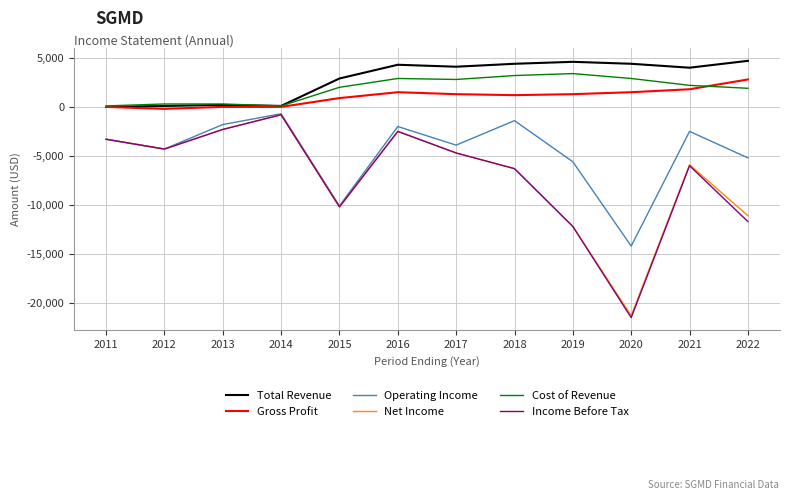

The Gross Profit series shows -1330 at 2013. True or false?

False